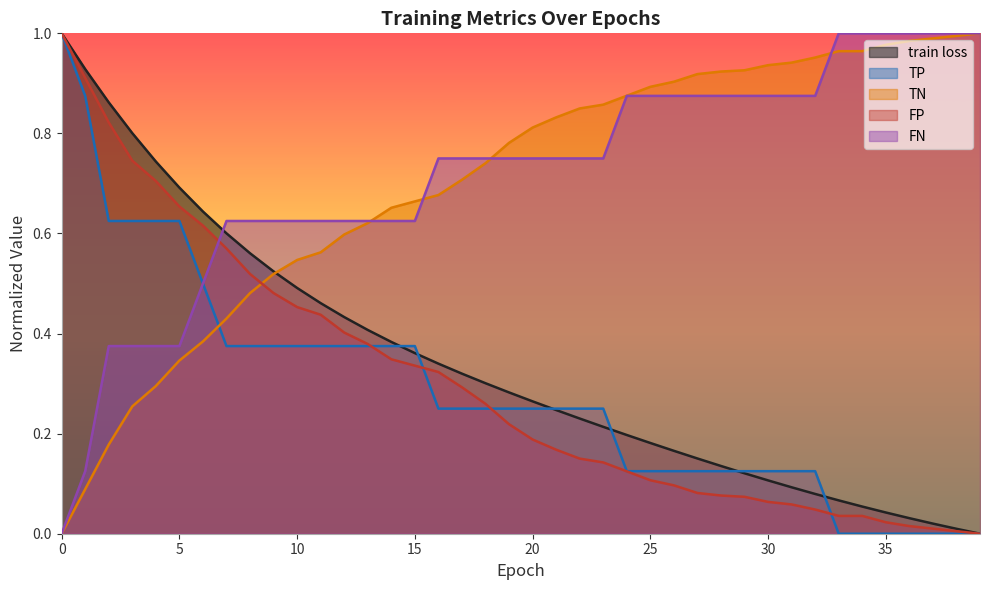

What is the greatest value displayed?

1.0